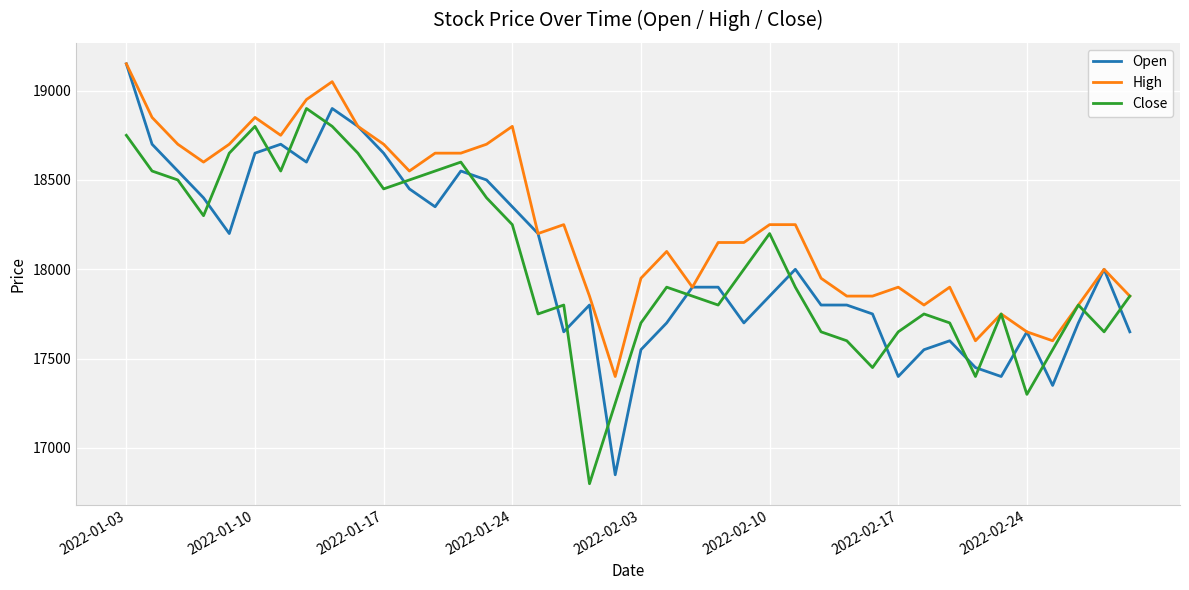

What is the minimum value shown in the chart?

16800